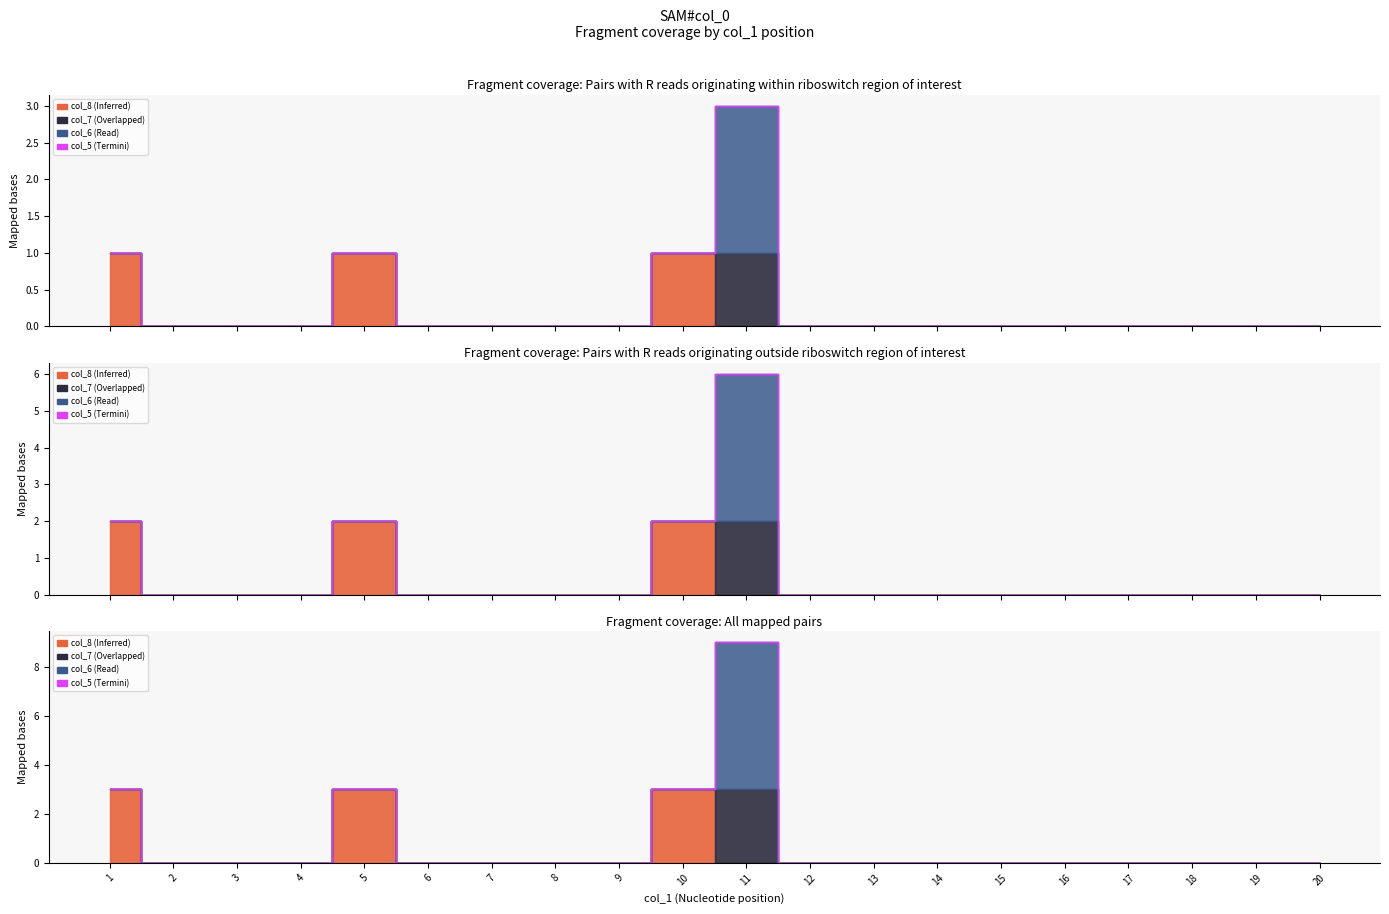

Rank the series by their average value, from lowest to highest.

col_7, col_5, col_6, col_8